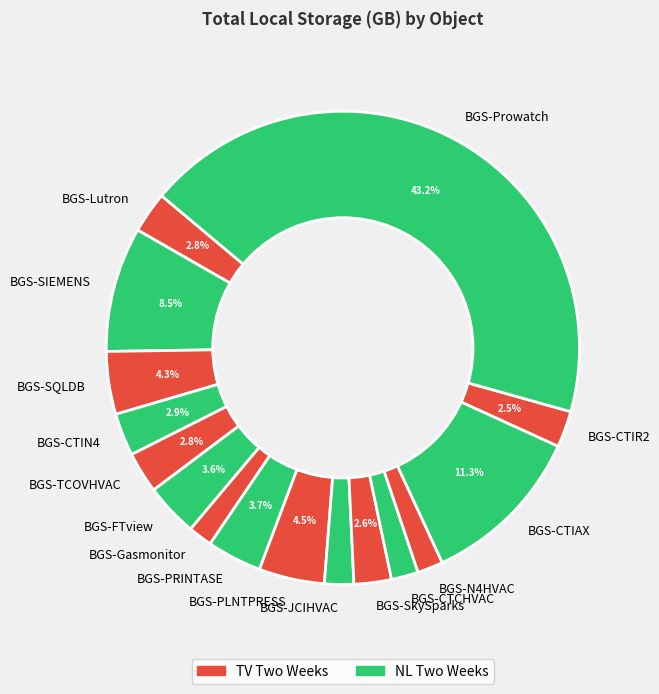

What is the ratio of the value at BGS-CTCHVAC to the value at BGS-CTIAX?

0.2